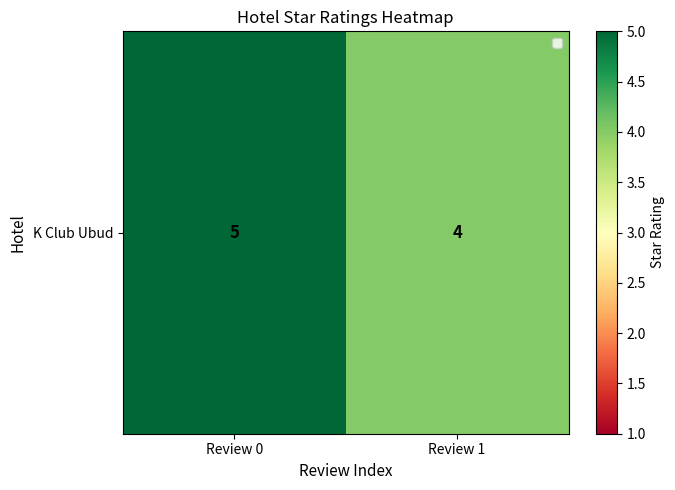

Count the values in the range 4 to 5.

2